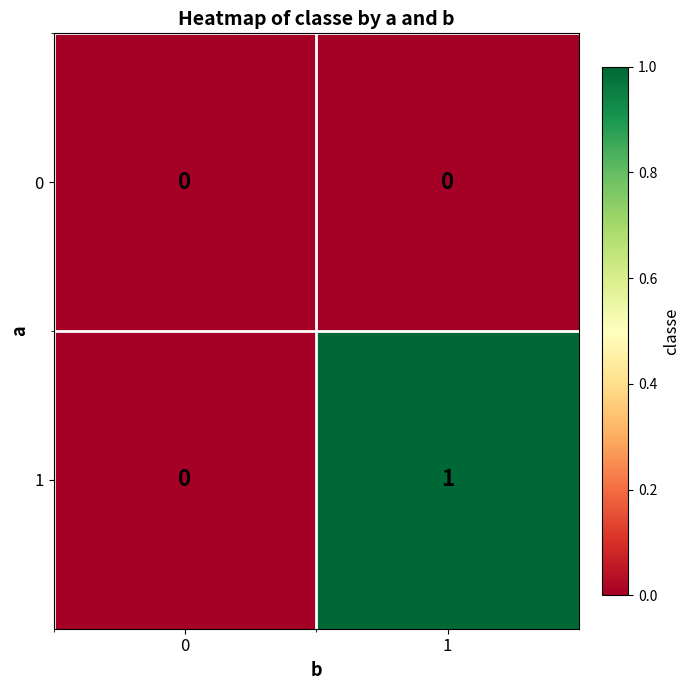

What is the spread (max minus min) of values at 1?

1